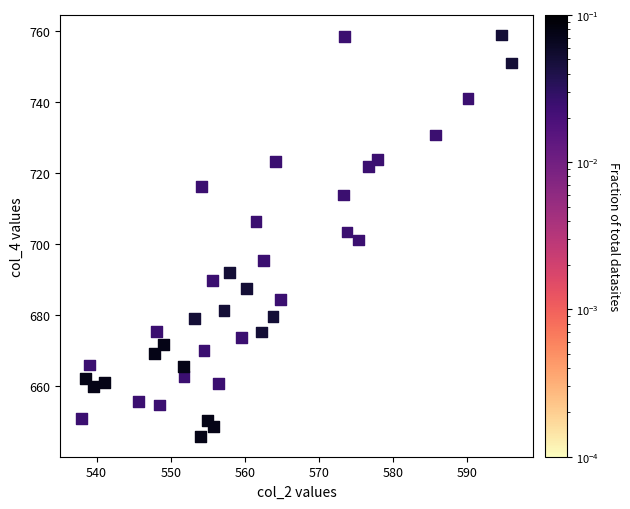

What is the range of Y values (max minus min)?

113.2